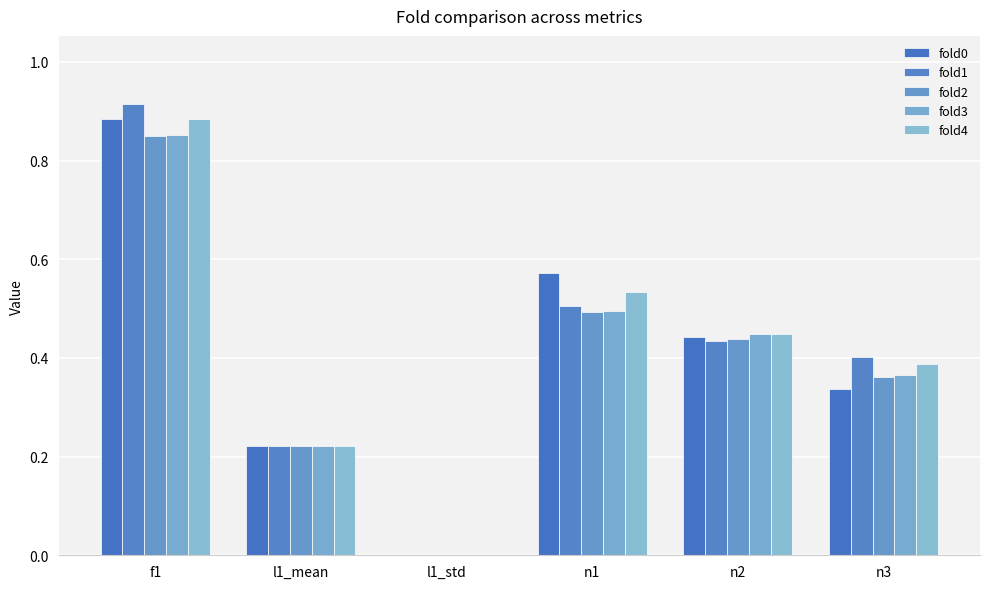

At which label does fold3 reach its minimum?

l1_std